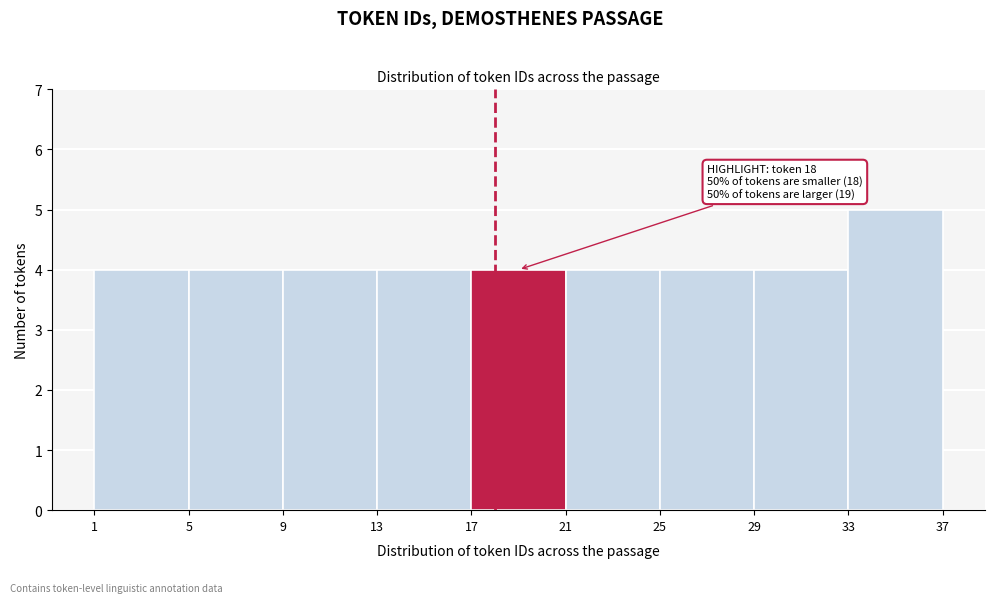

Over which range of the x-axis is the bar tallest?

33 to 37